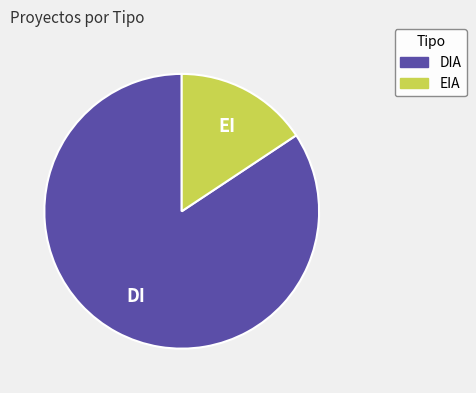

How many segments does this pie chart have?

2